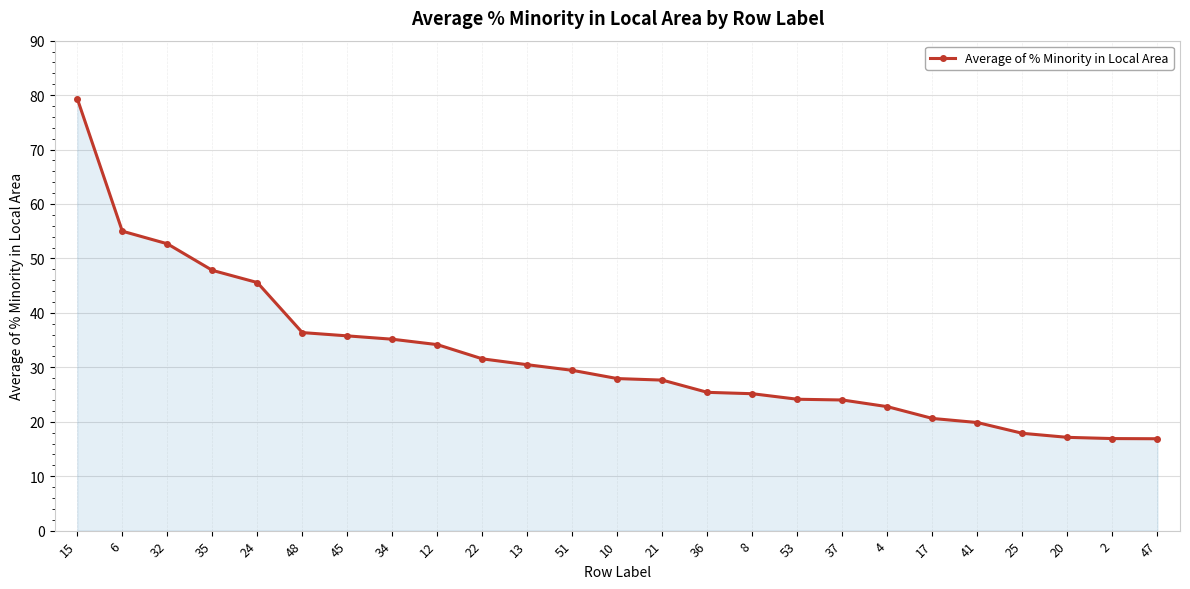

What is the value of the 16th point from the left?

25.1